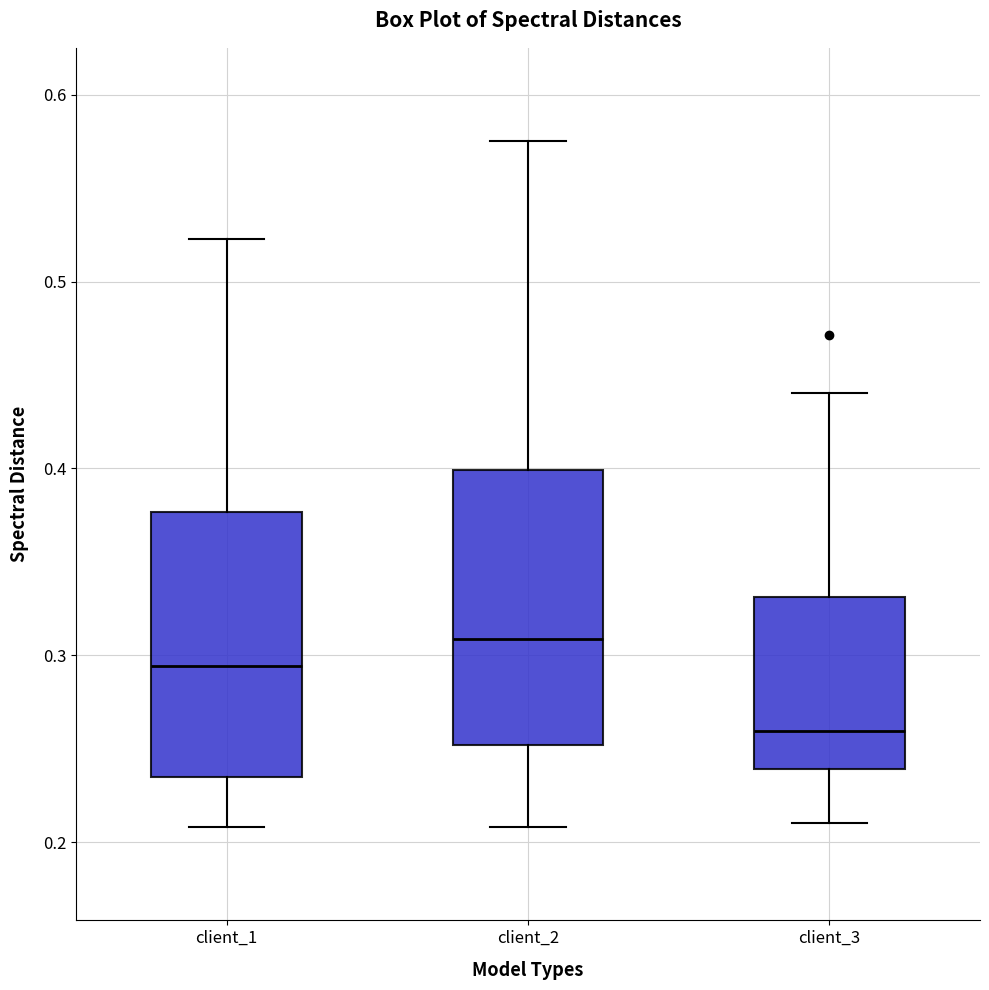

Reading left to right, read every box against the y-axis: the position of its median line, the range the box covers, and the ends of its whiskers. The values are not printed on the chart, so give them approximately, as read against the axis.

client_1: median 0.29, box 0.23 to 0.38, whiskers 0.21 to 0.52
client_2: median 0.31, box 0.25 to 0.40, whiskers 0.21 to 0.58
client_3: median 0.26, box 0.24 to 0.33, whiskers 0.21 to 0.44